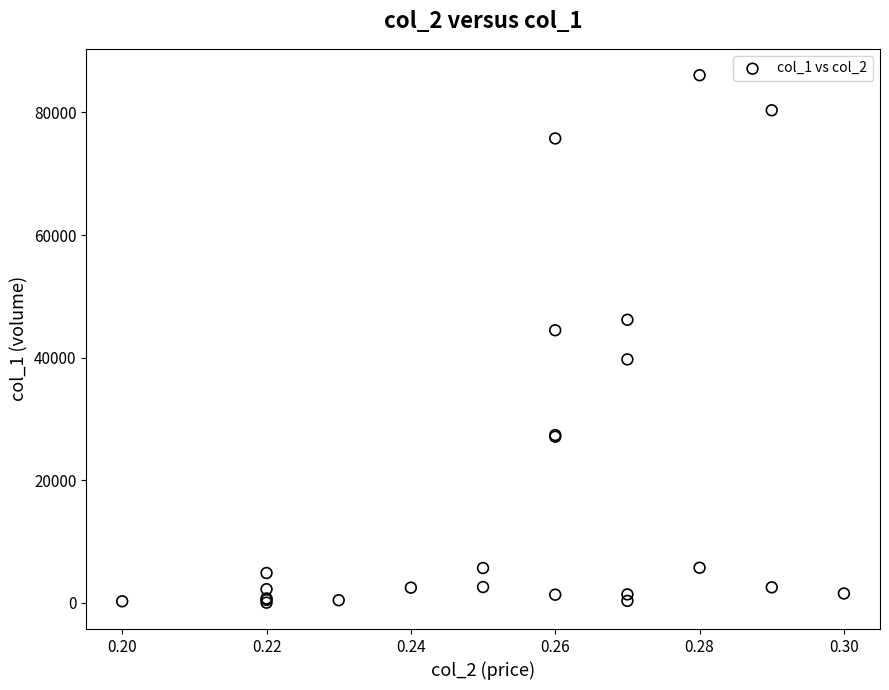

What Y value in the scatter plot is closest to 43040?

44460